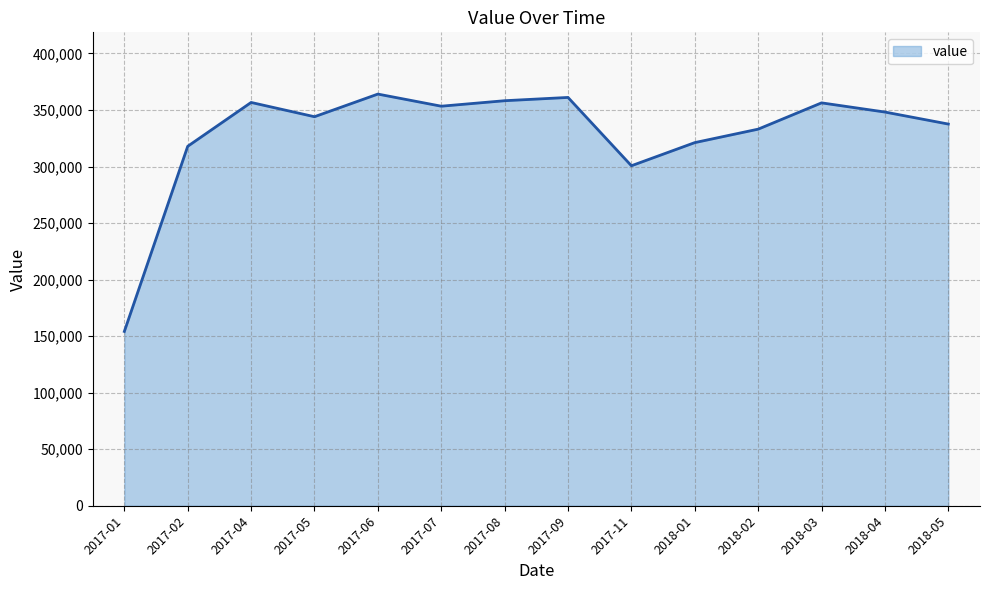

What is the difference between the maximum and minimum values?

209916.7